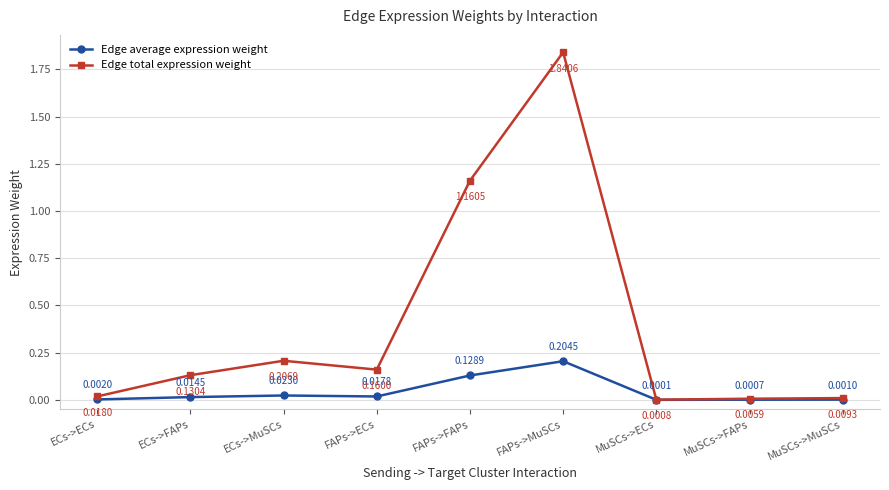

At which category does the chart reach its peak across all series?

FAPs->MuSCs